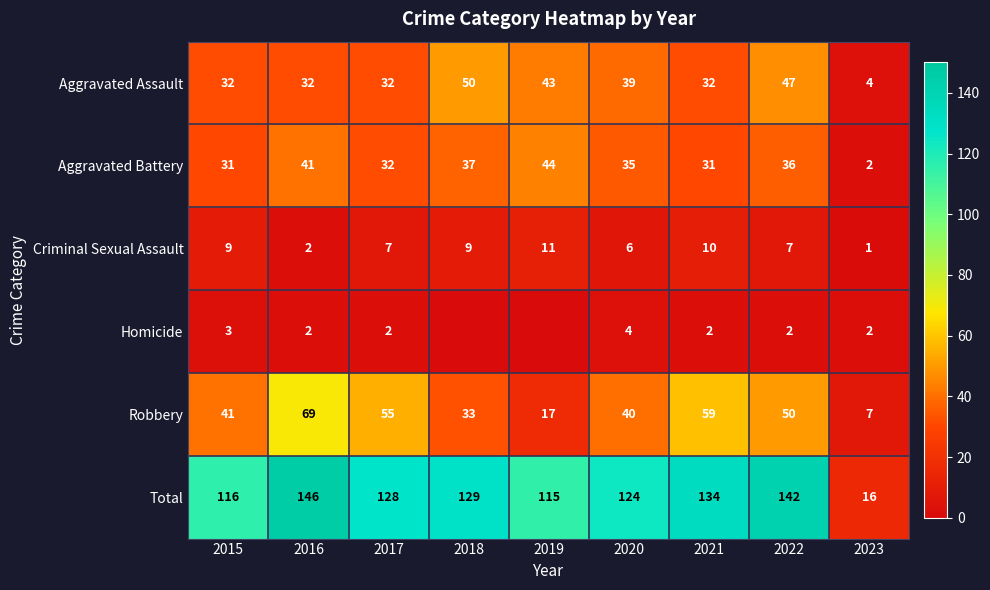

At how many categories does at least one series exceed 20?

8